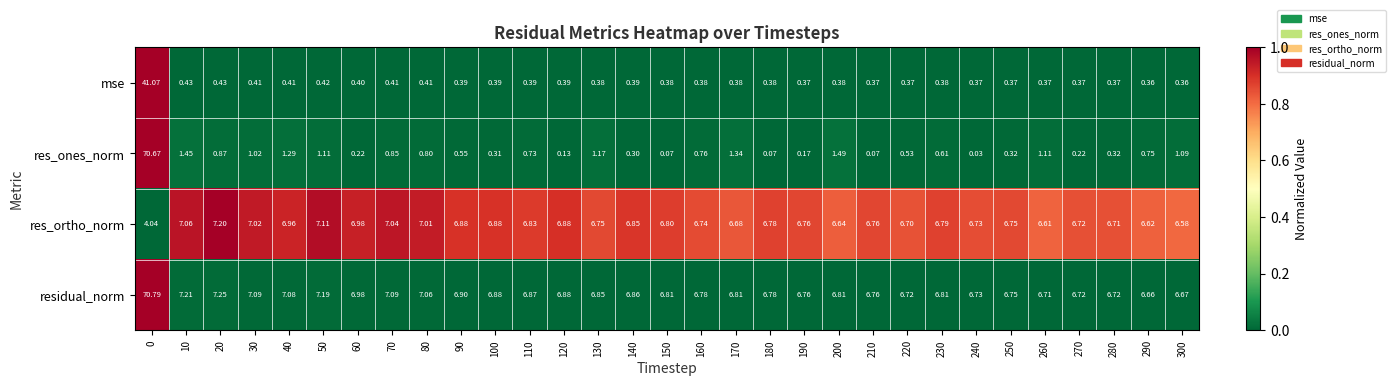

List the series in order of their peak value, highest first.

residual_norm, res_ones_norm, mse, res_ortho_norm